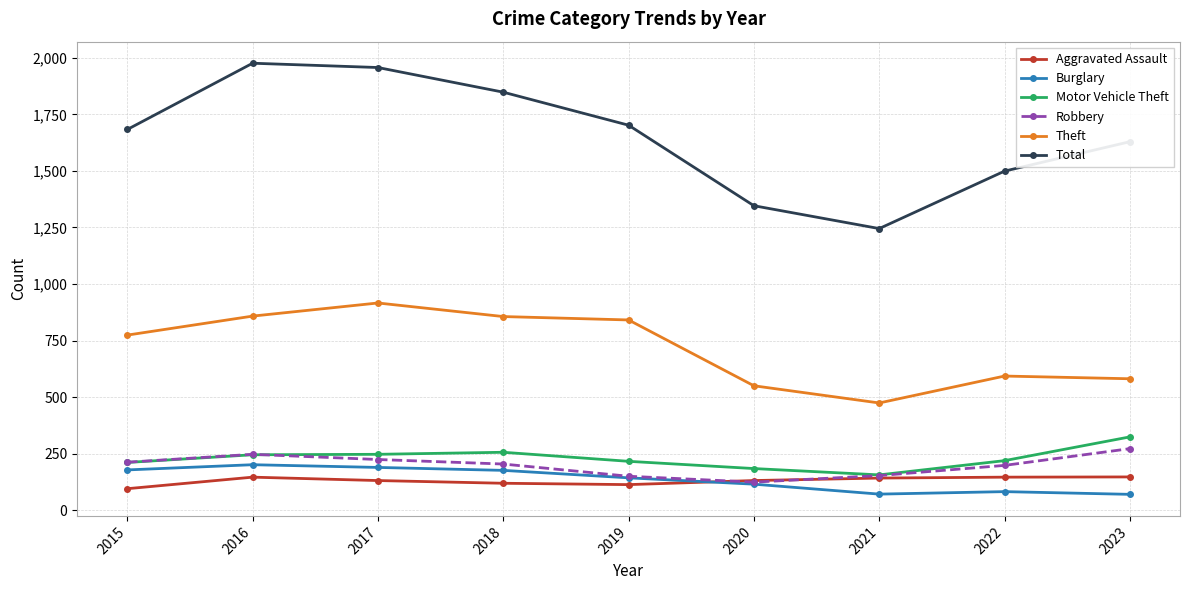

Count the number of categories in the chart.

9